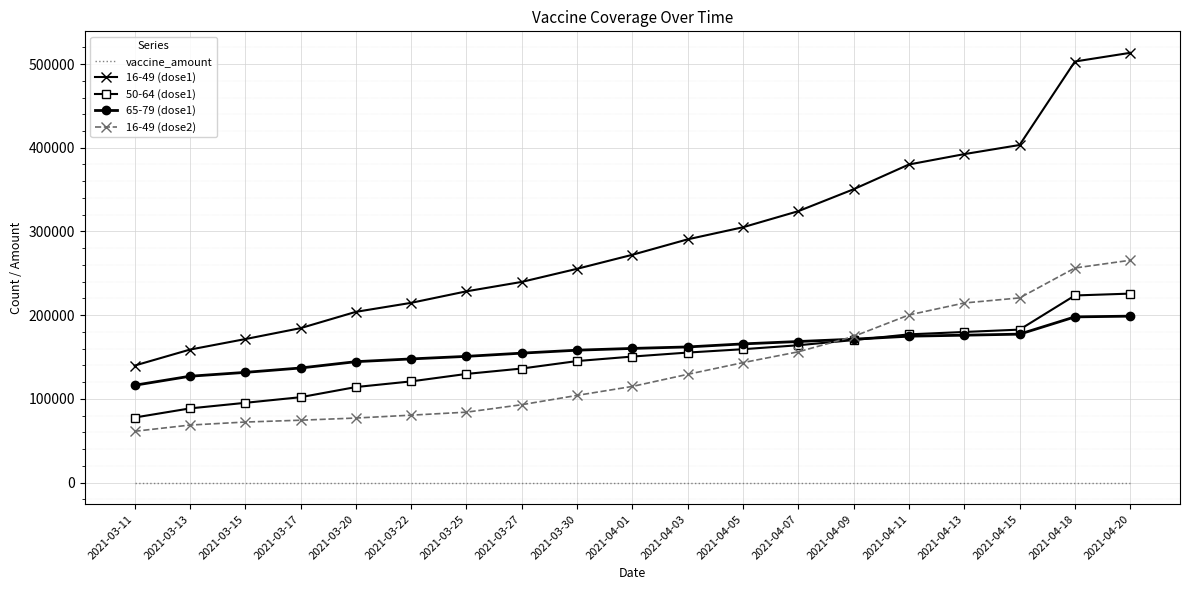

Rank the series by their maximum value, from highest to lowest.

16-49 (dose1), 16-49 (dose2), 50-64 (dose1), 65-79 (dose1), vaccine_amount